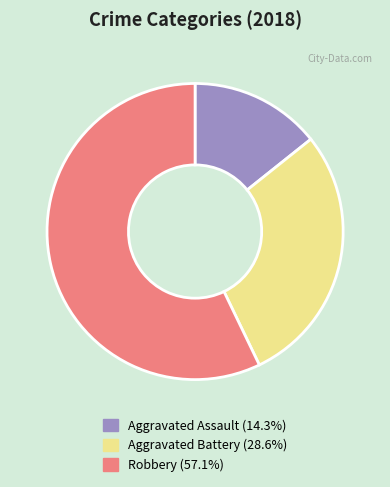

Count the number of slices in the pie.

3